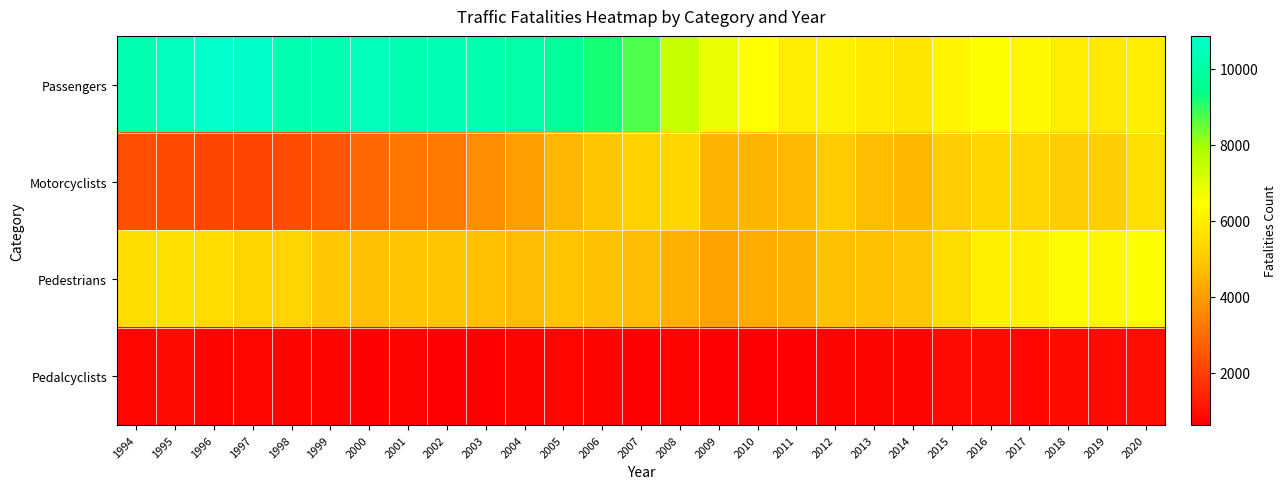

Which label corresponds to the largest value in the chart?

1996